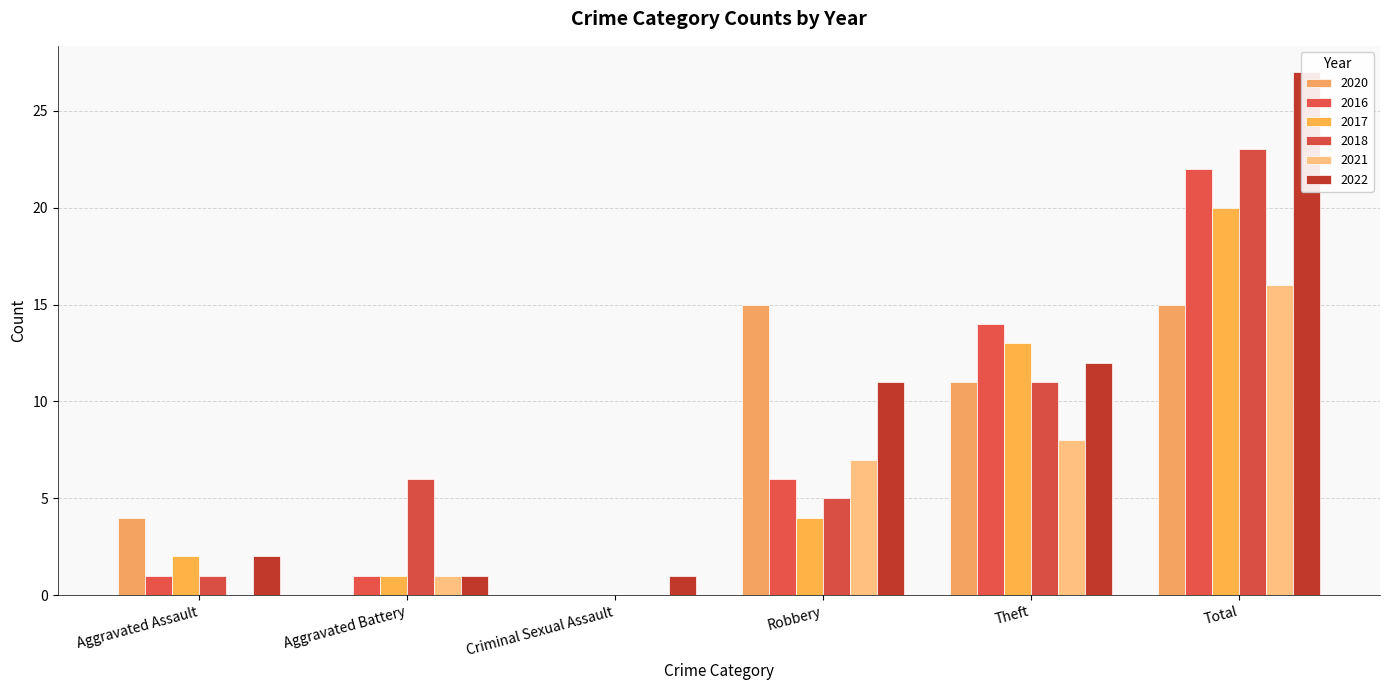

What are all the series names shown in the legend?

2020, 2016, 2017, 2018, 2021, 2022